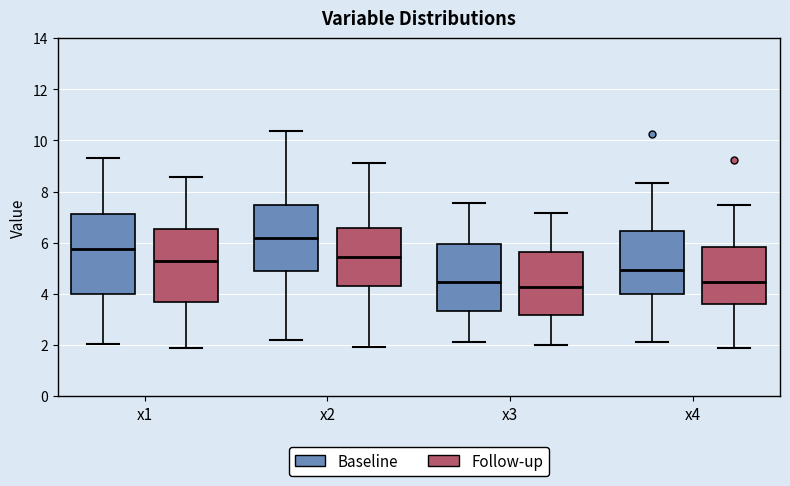

Where does the median line of the box for x2 (Baseline) sit on the y-axis? The values are not printed on the chart, so give them approximately, as read against the axis.

6.2